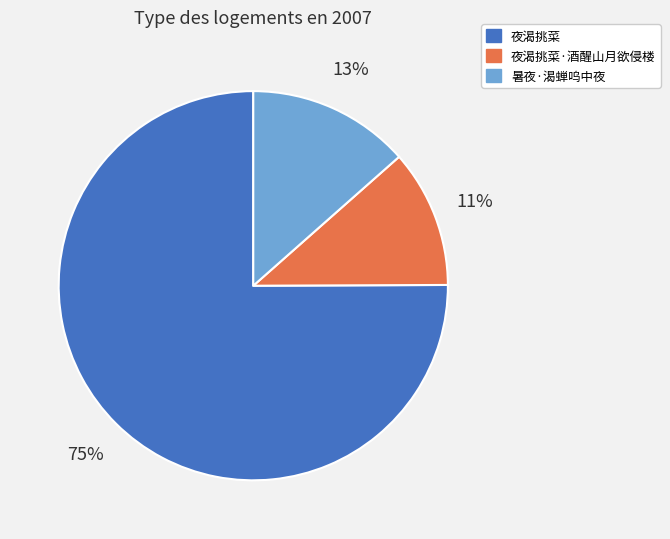

To the nearest percent, what is the average slice percentage?

33%